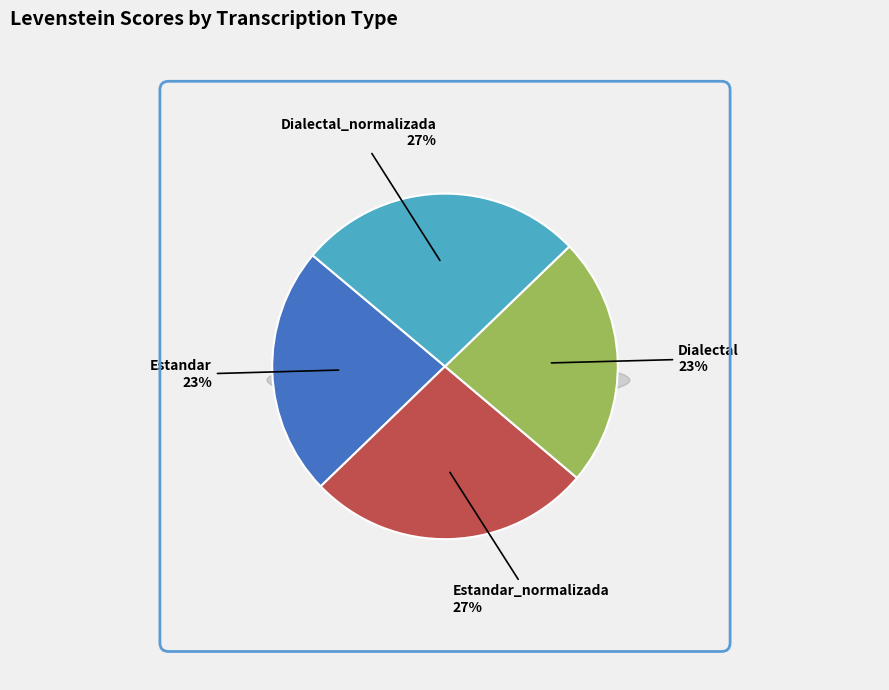

What is the change in value from Estandar to Dialectal_normalizada?

+7.4